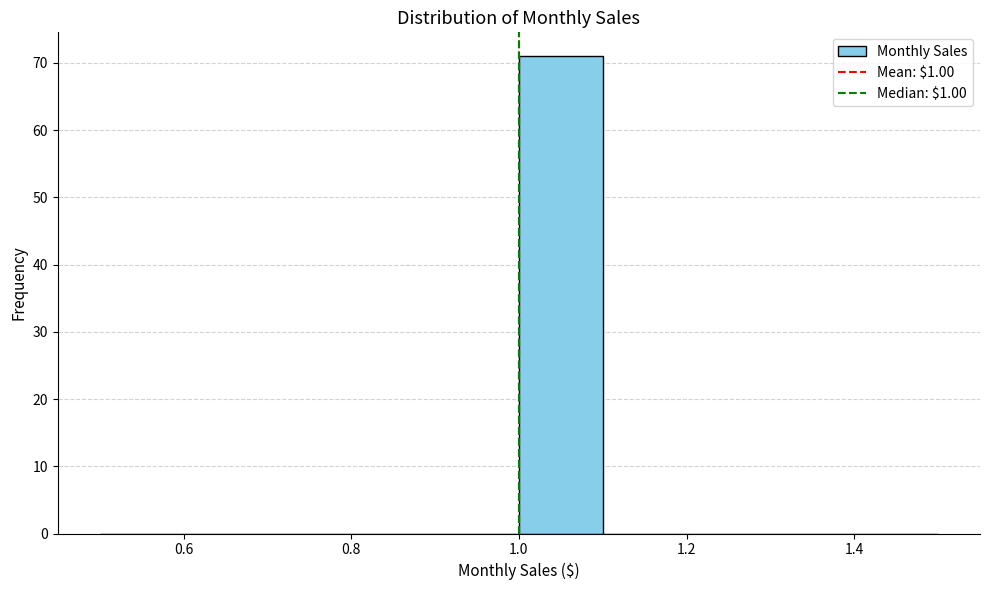

Which range on the x-axis has the tallest bar?

1.0 to 1.1